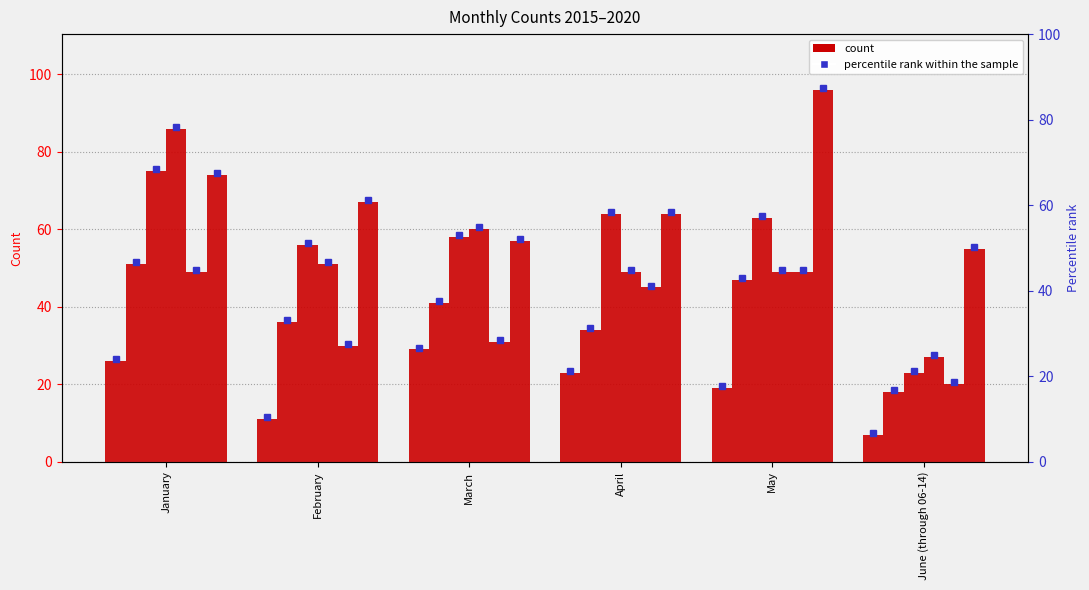

Which series has the widest spread of values?

2018